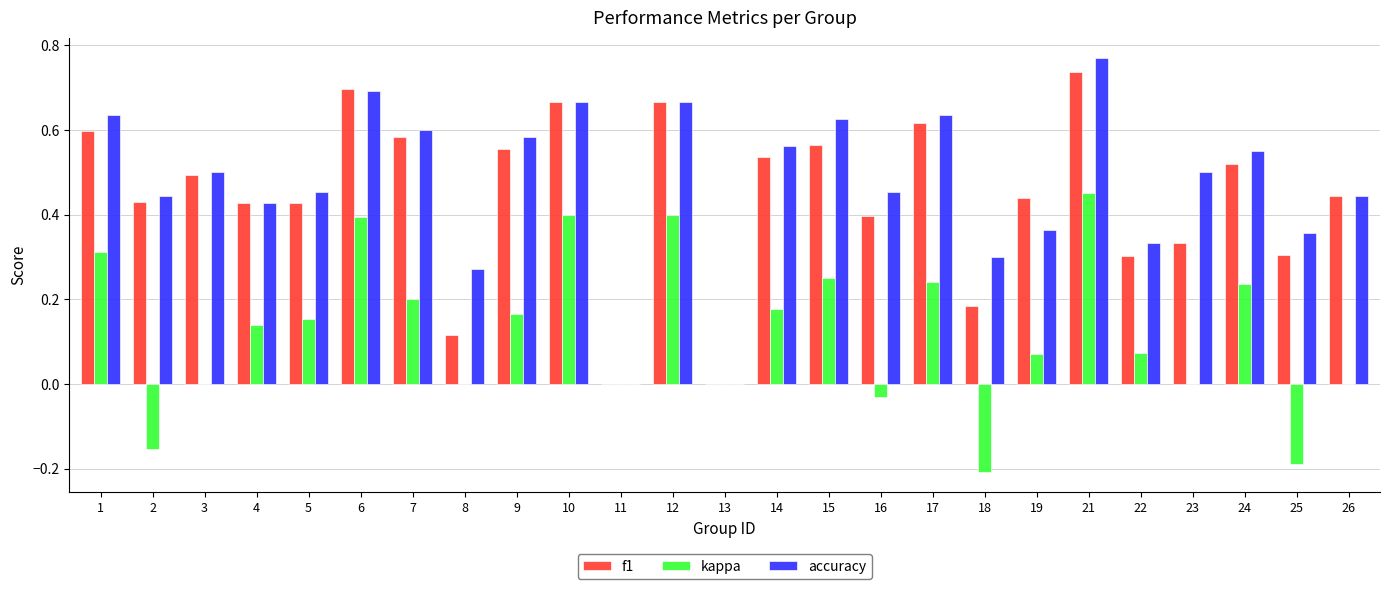

Which series has the largest range (max minus min)?

accuracy